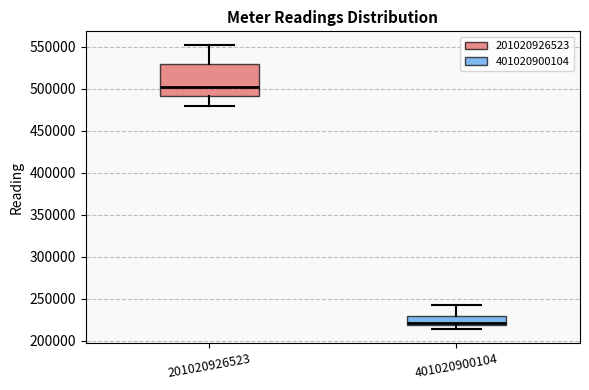

Which box is the tallest, from its lower edge to its upper edge?

201020926523